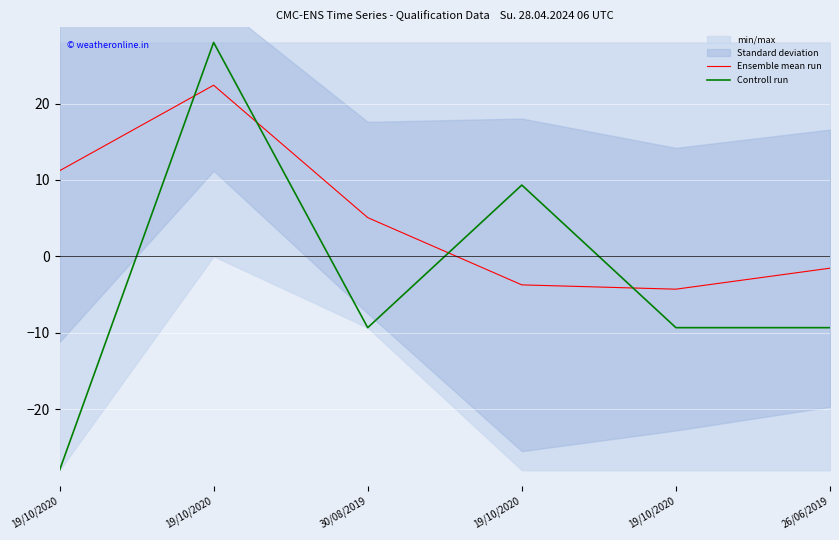

List the series in order of their overall mean, lowest first.

Controll run, Ensemble mean run